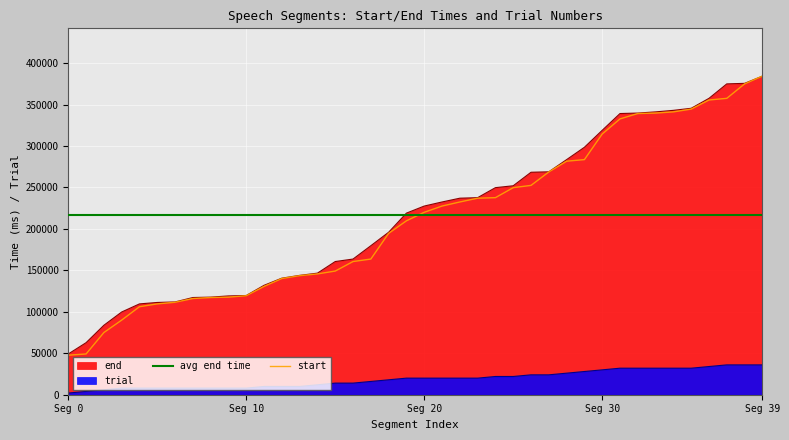

What is the difference between the trial values at 13 and 6?

2000